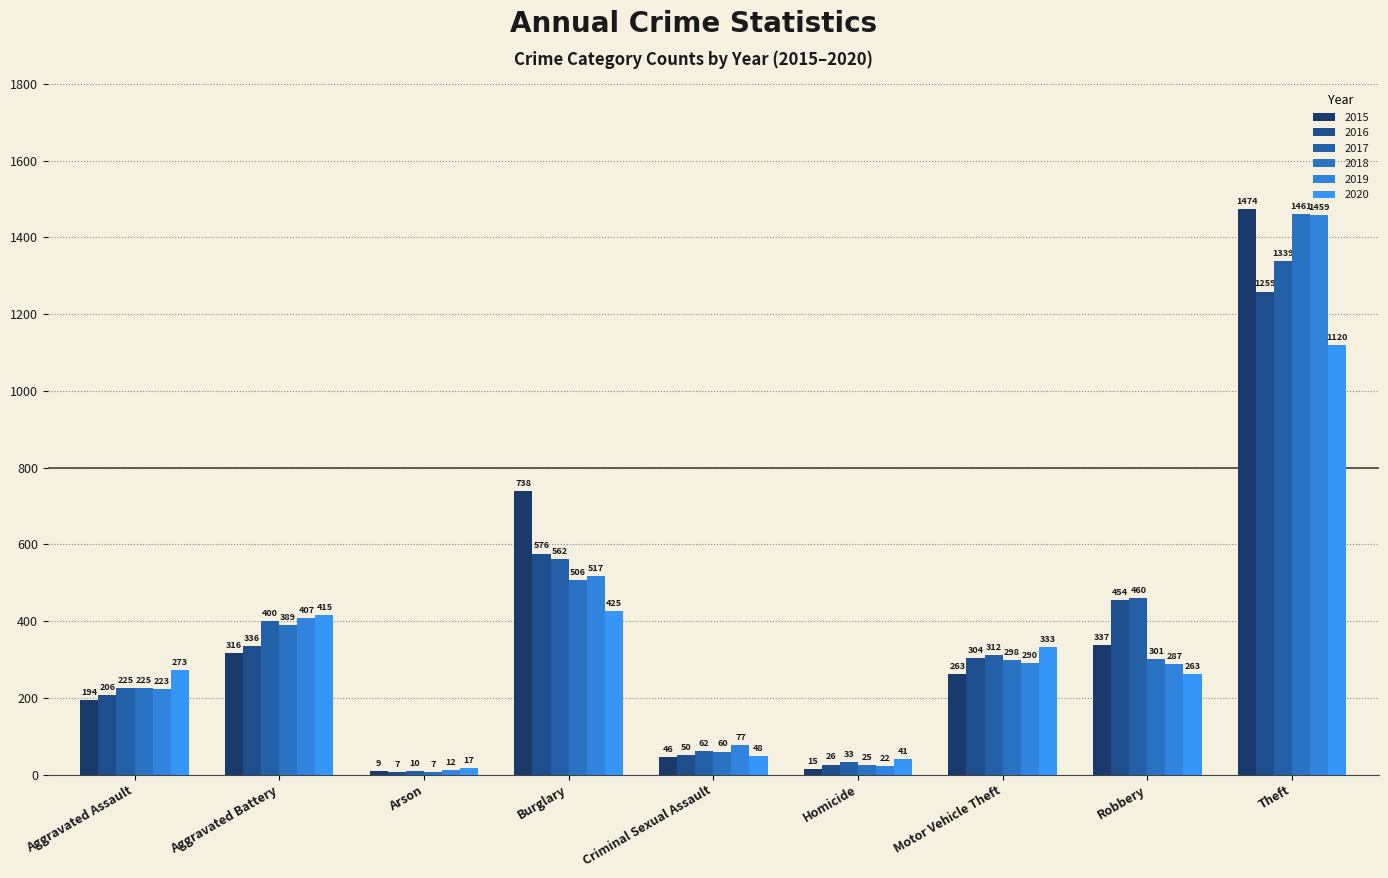

Is the value of 2017 at Robbery greater than the value of 2018 at Motor Vehicle Theft?

Yes